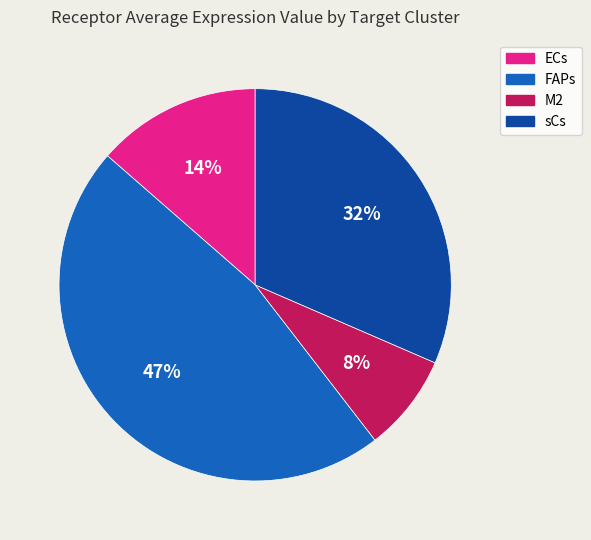

Between FAPs and ECs, which is larger?

FAPs